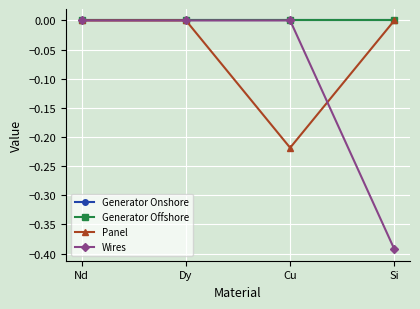

Between Nd and Si, which series saw the biggest shift?

Wires